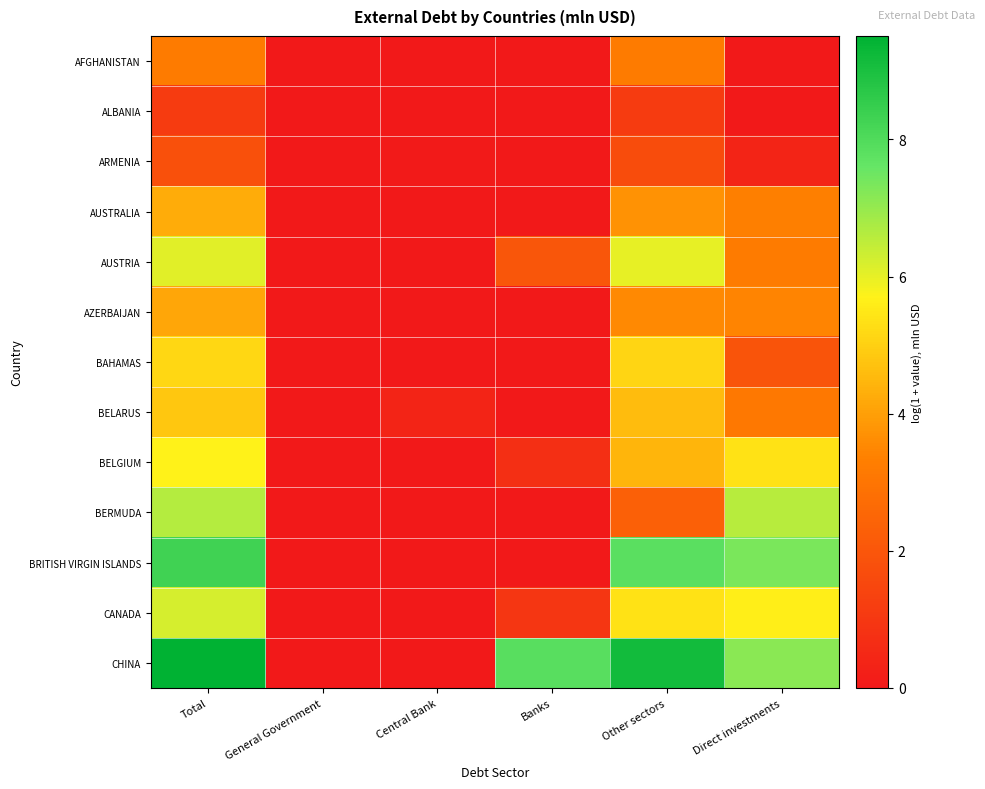

What is the greatest value displayed?

9.5